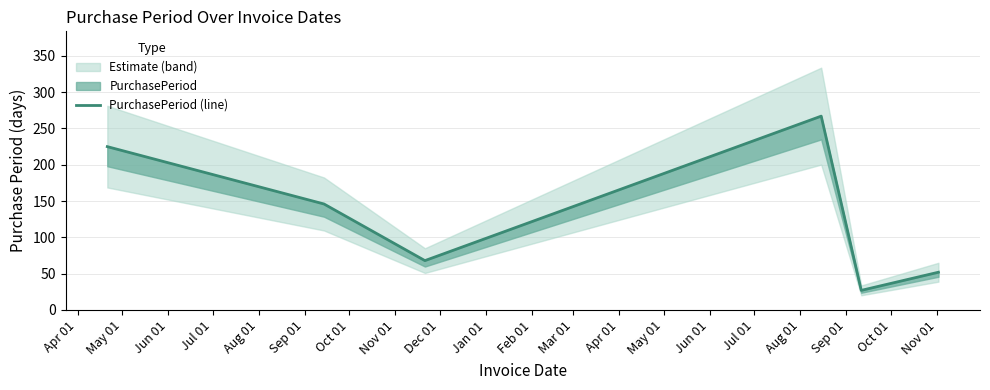

What position from the left is Jul 01?

4